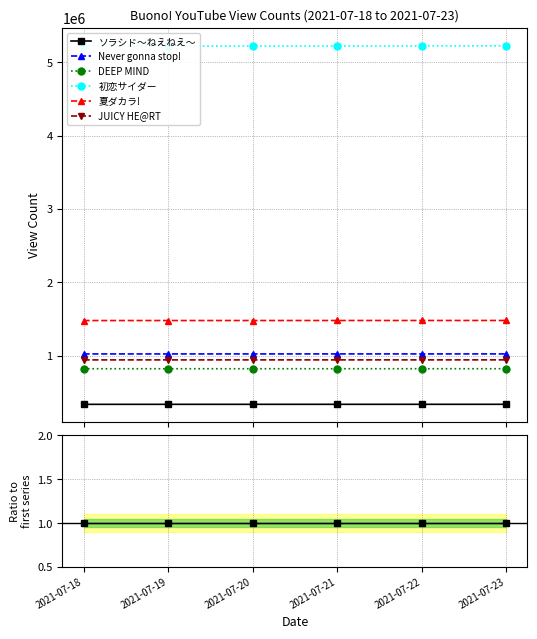

At 2021-07-23, list the series in order from largest to smallest.

初恋サイダー, 夏ダカラ!, Never gonna stop!, JUICY HE@RT, DEEP MIND, ソラシド〜ねえねえ〜